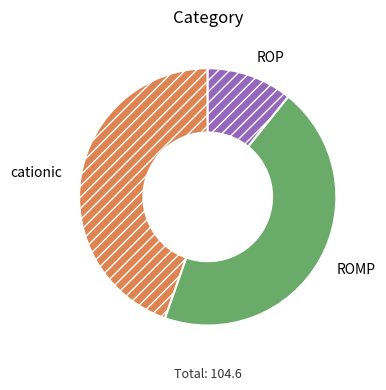

Which slice is the smallest?

ROP